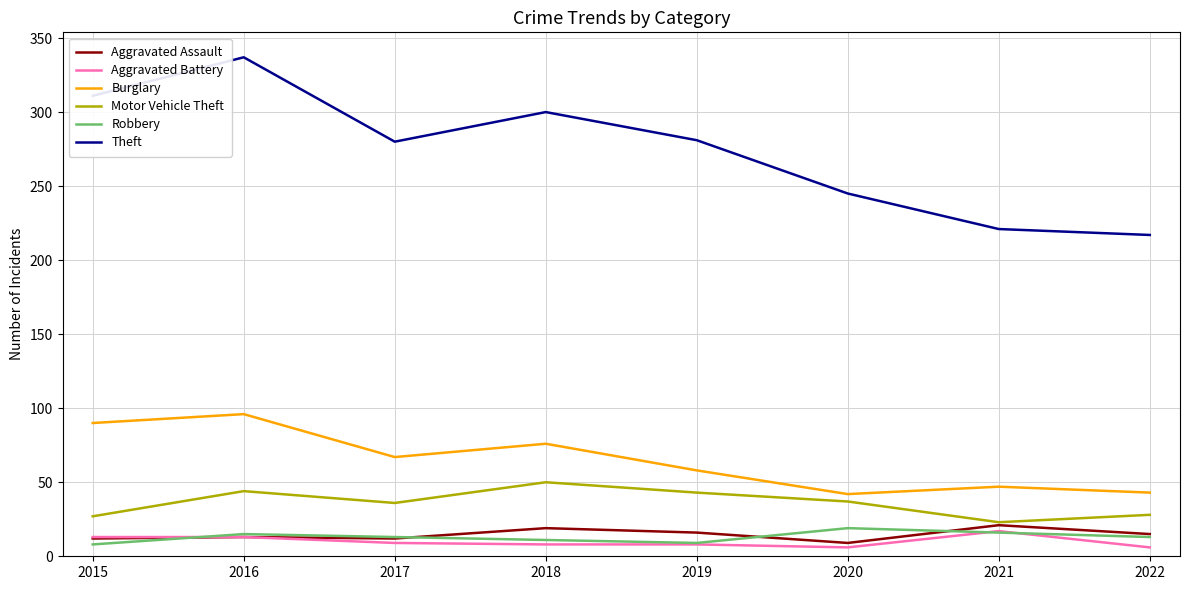

True or false: Motor Vehicle Theft and Robbery cross at least once.

False